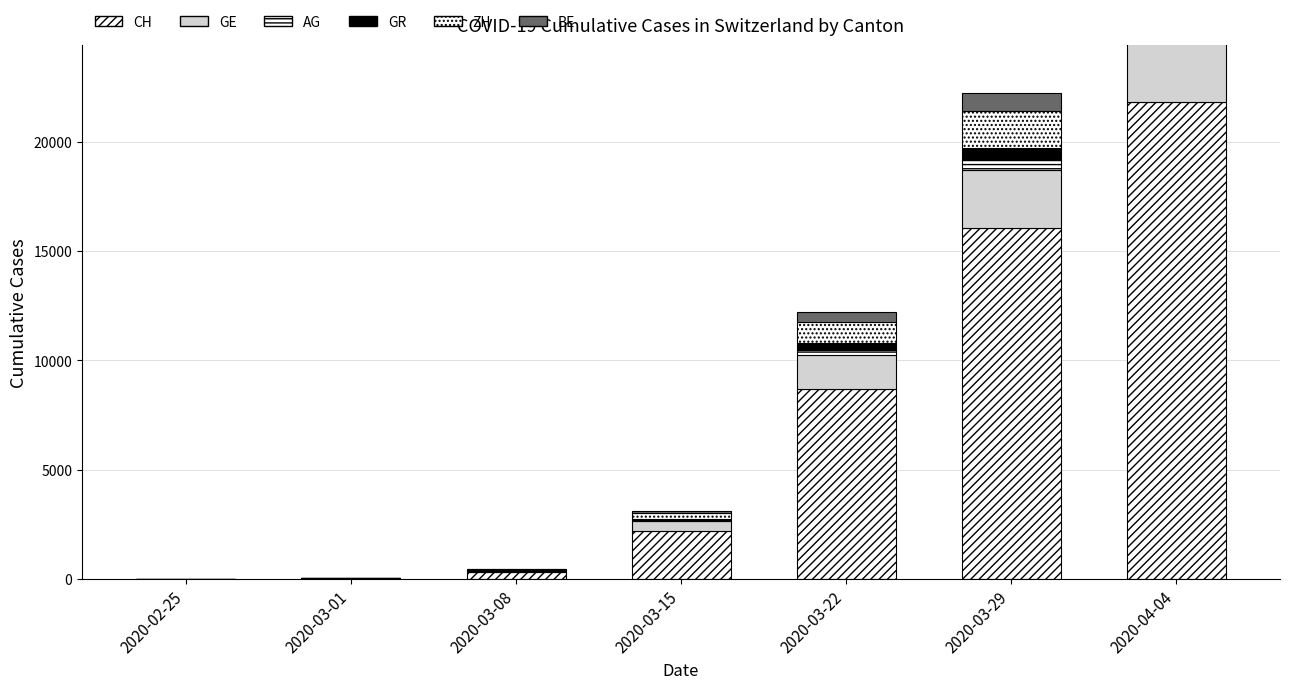

At how many categories does at least one series exceed 3829?

3